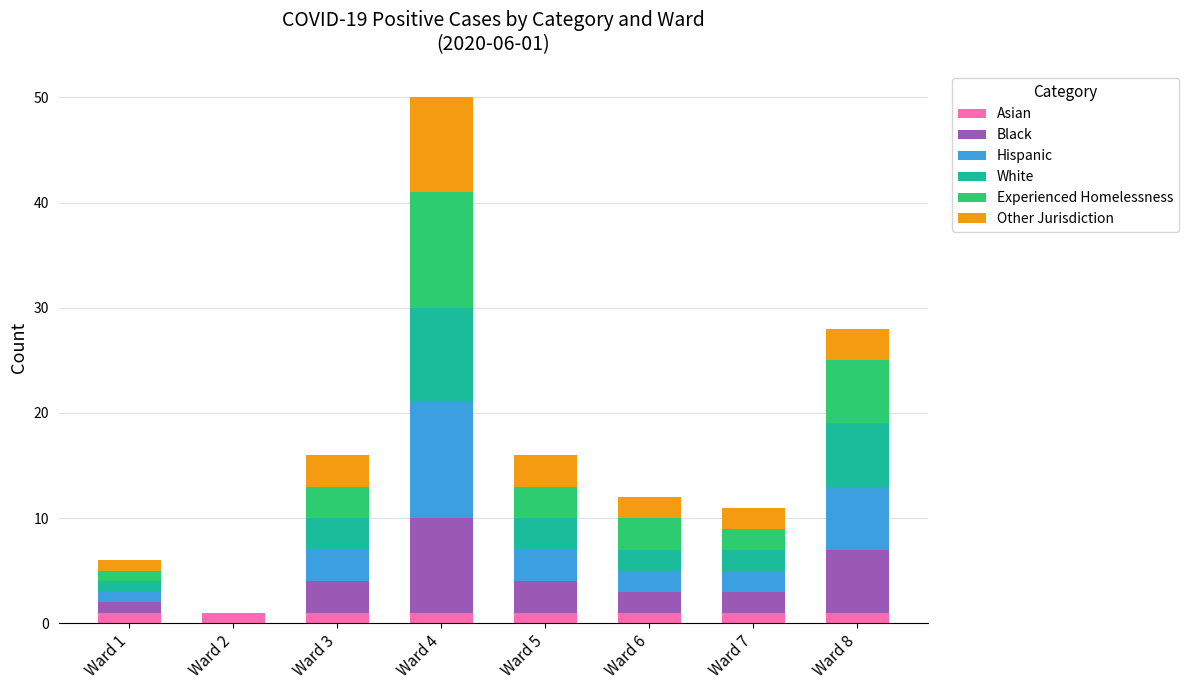

How many categories are shown in the chart?

8